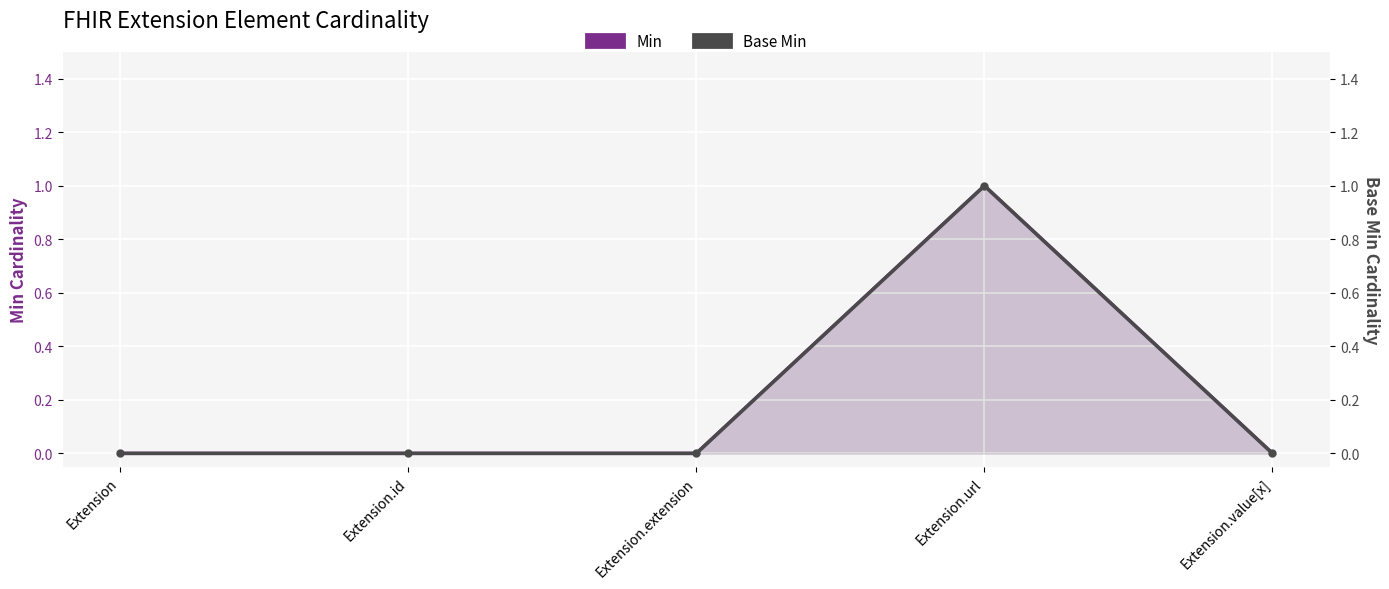

How many data points does each series have?

5